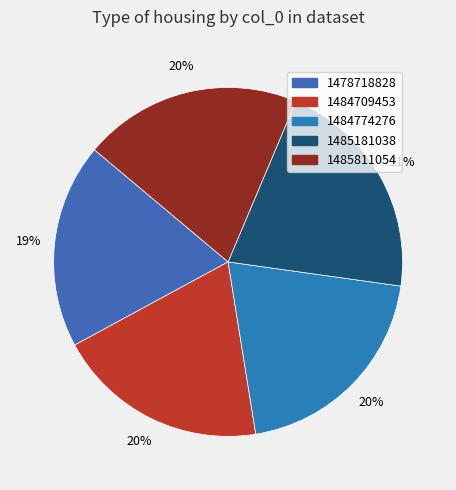

What is the ratio of the value at 1485811054 to the value at 1485181038?

1.0